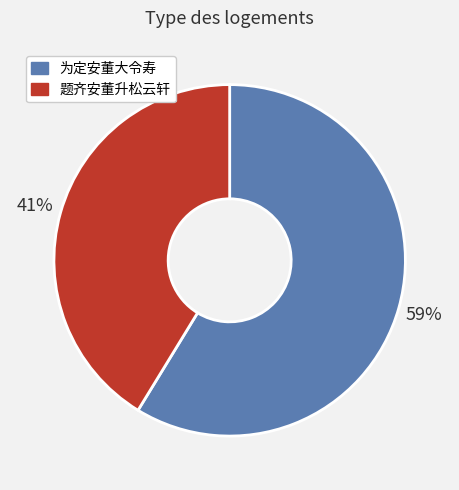

To the nearest percent, what percentage of the pie is 题齐安董升松云轩?

41%